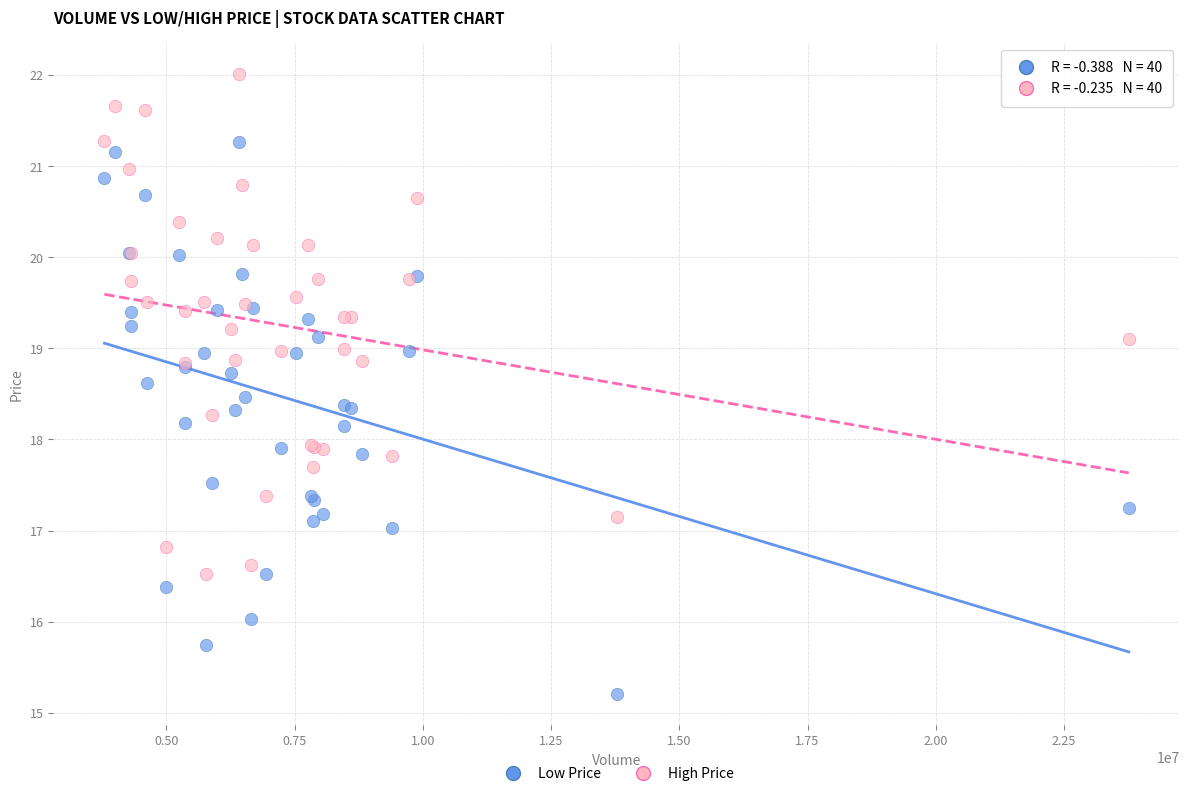

Which series reaches the minimum Y coordinate?

Low Price